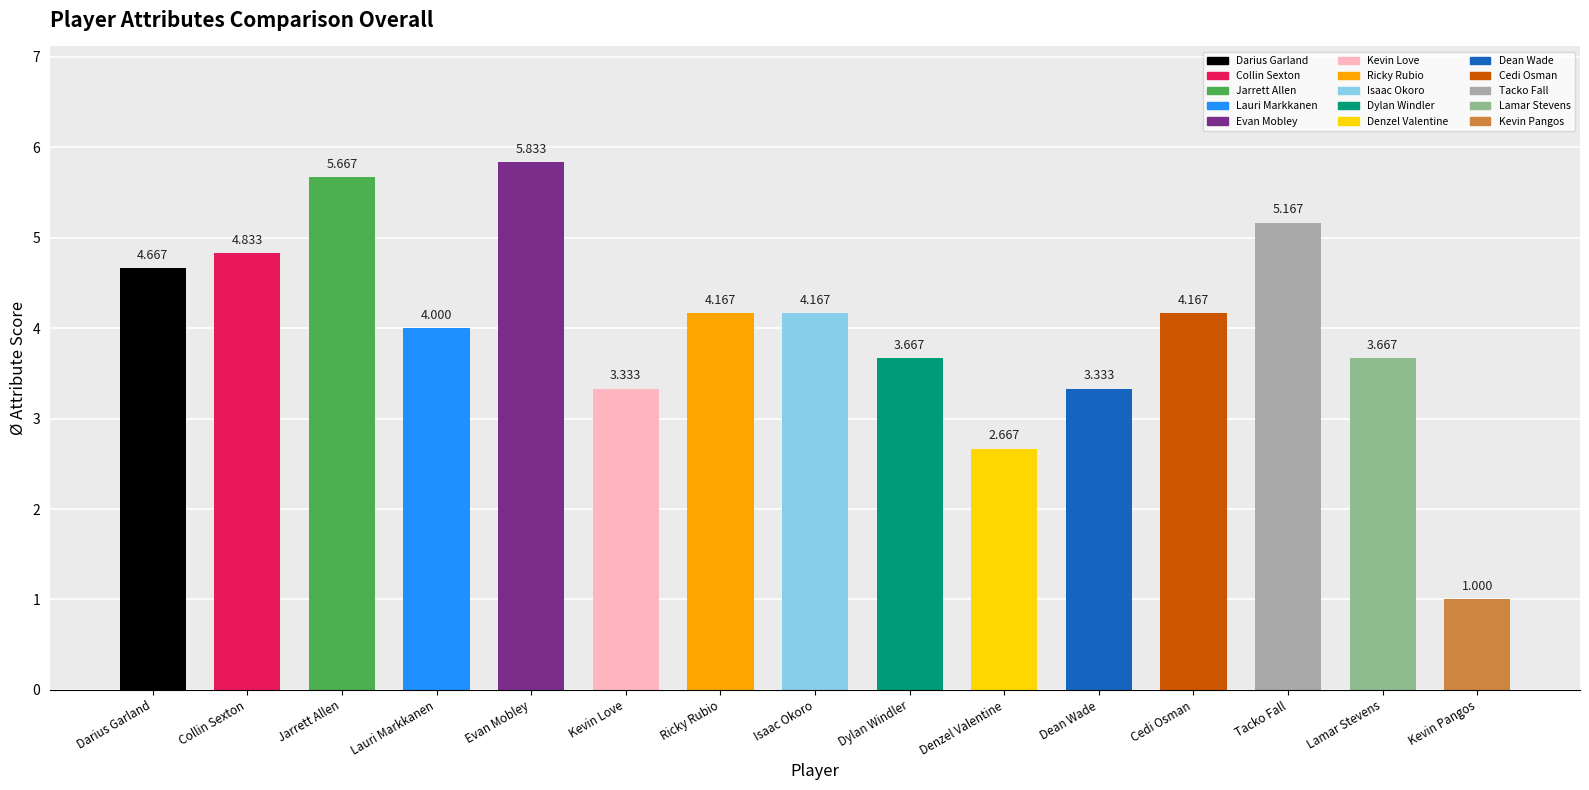

At which label does the data first exceed 4?

Darius Garland